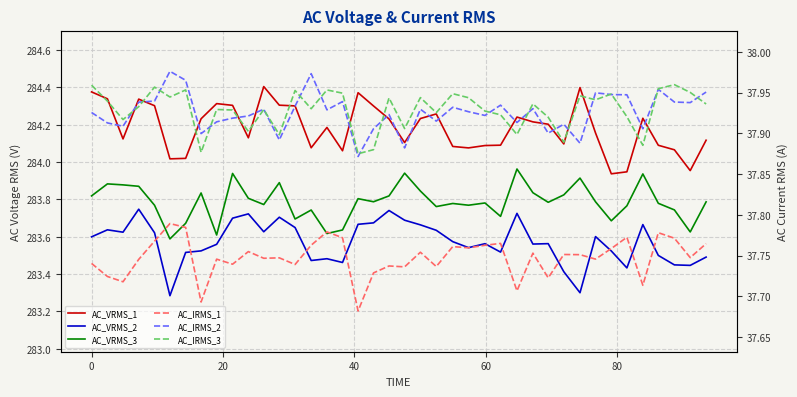

What is the highest value of the AC_IRMS_2 series?

38.0